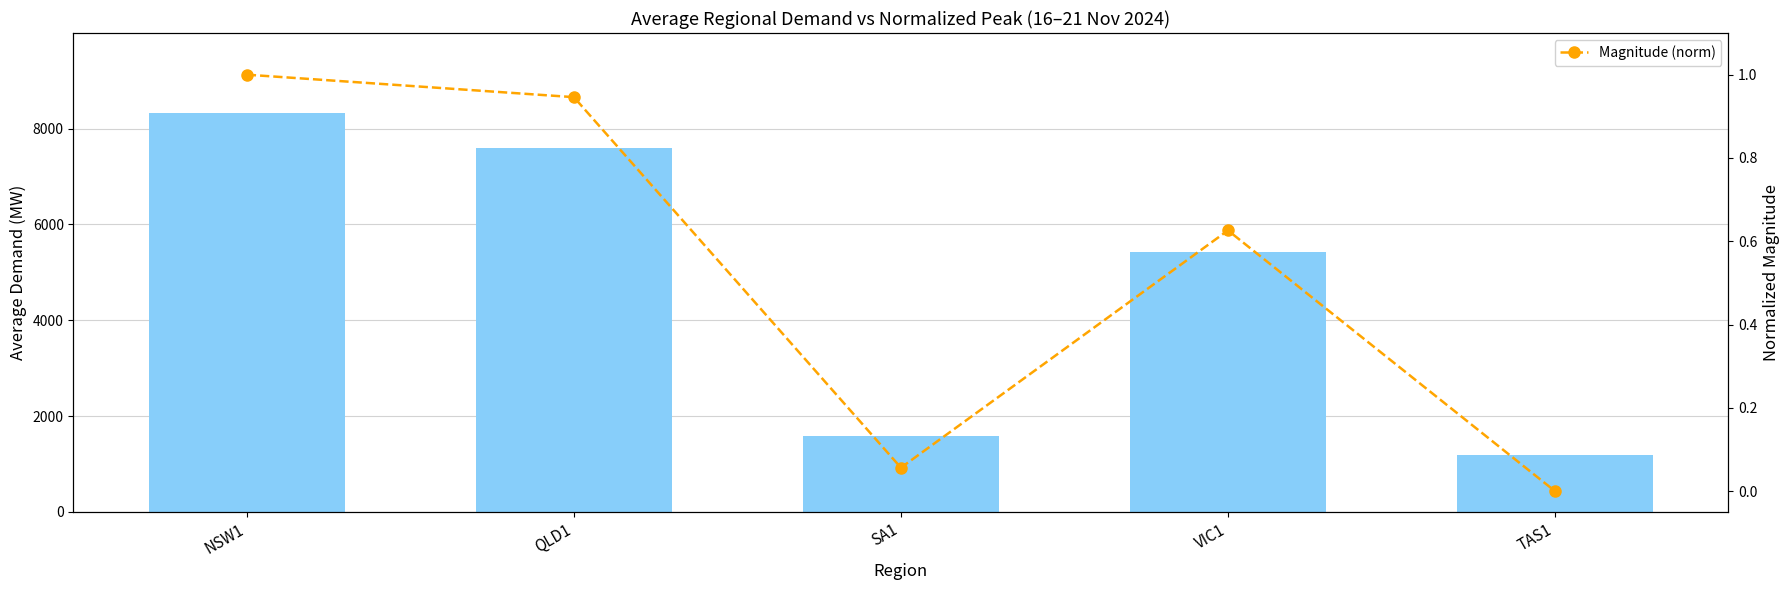

What is the average value of the Avg Demand (MW) series?

4825.9